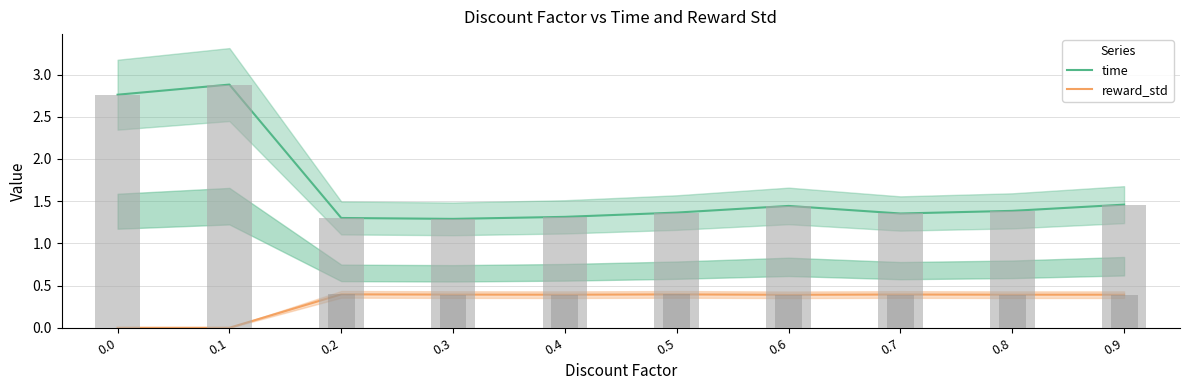

At which label is time closest to 2?

0.9